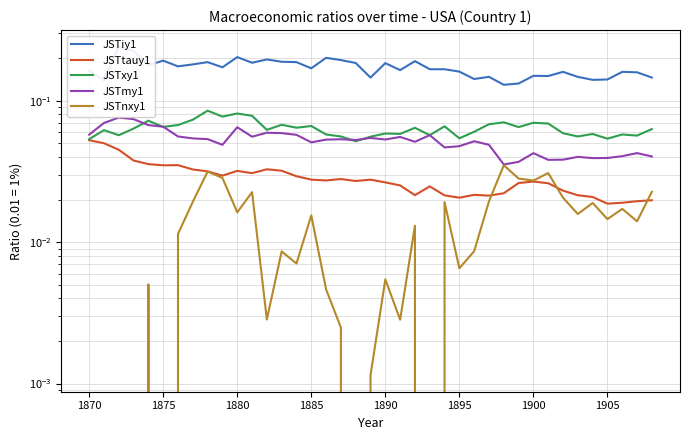

List the series in order of their peak value, lowest first.

JSTnxy1, JSTtauy1, JSTmy1, JSTxy1, JSTiy1